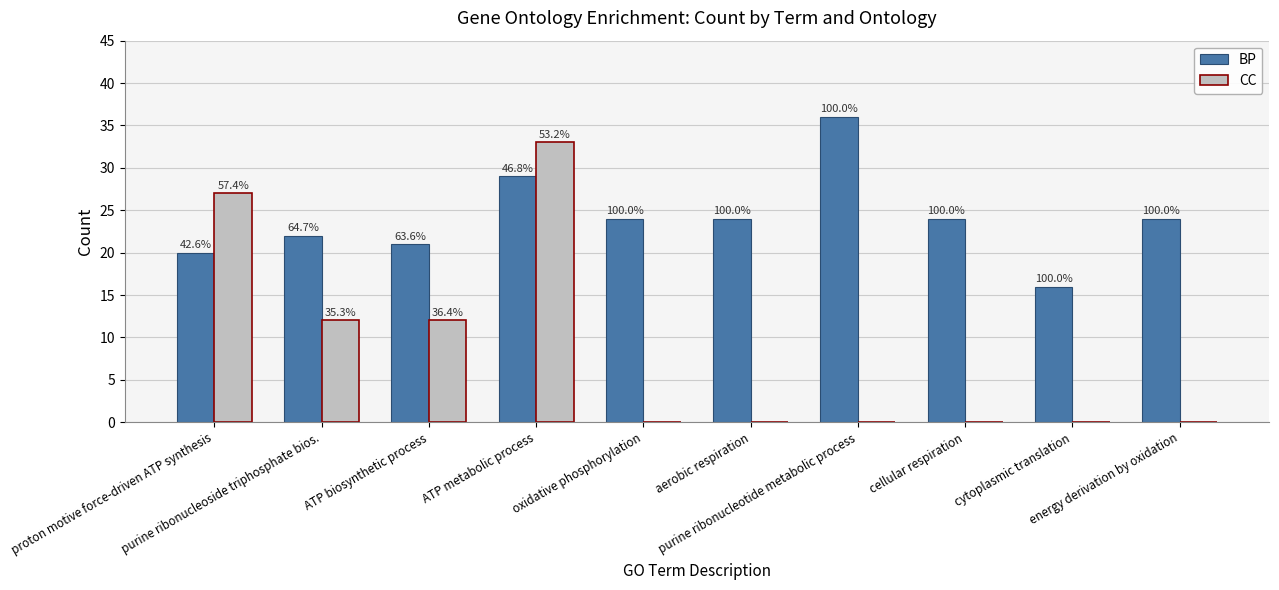

What is the greatest value displayed?

36